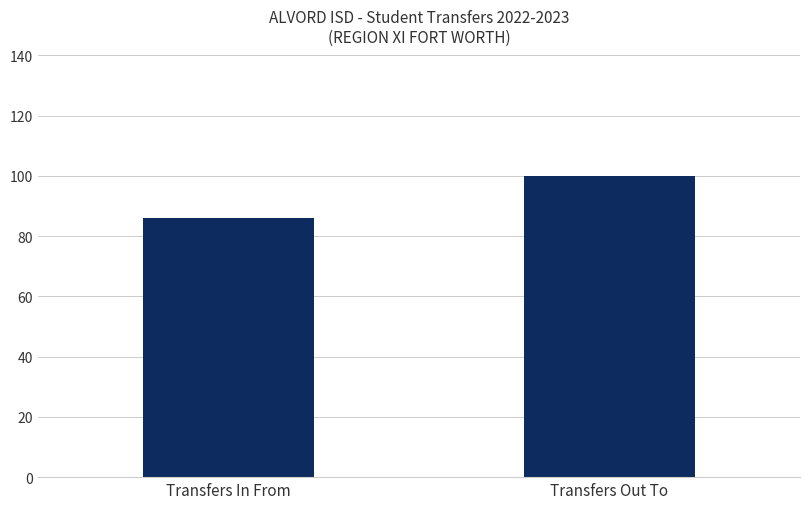

Count the values in the range 86 to 100.

2